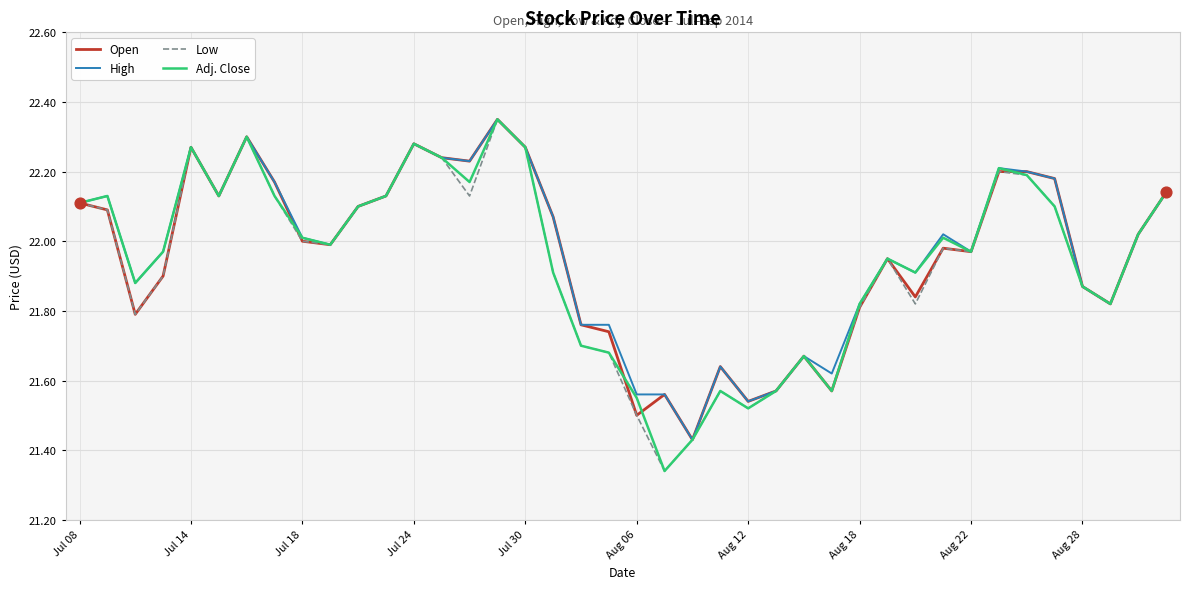

What are all the series names shown in the legend?

Open, High, Low, Adj. Close